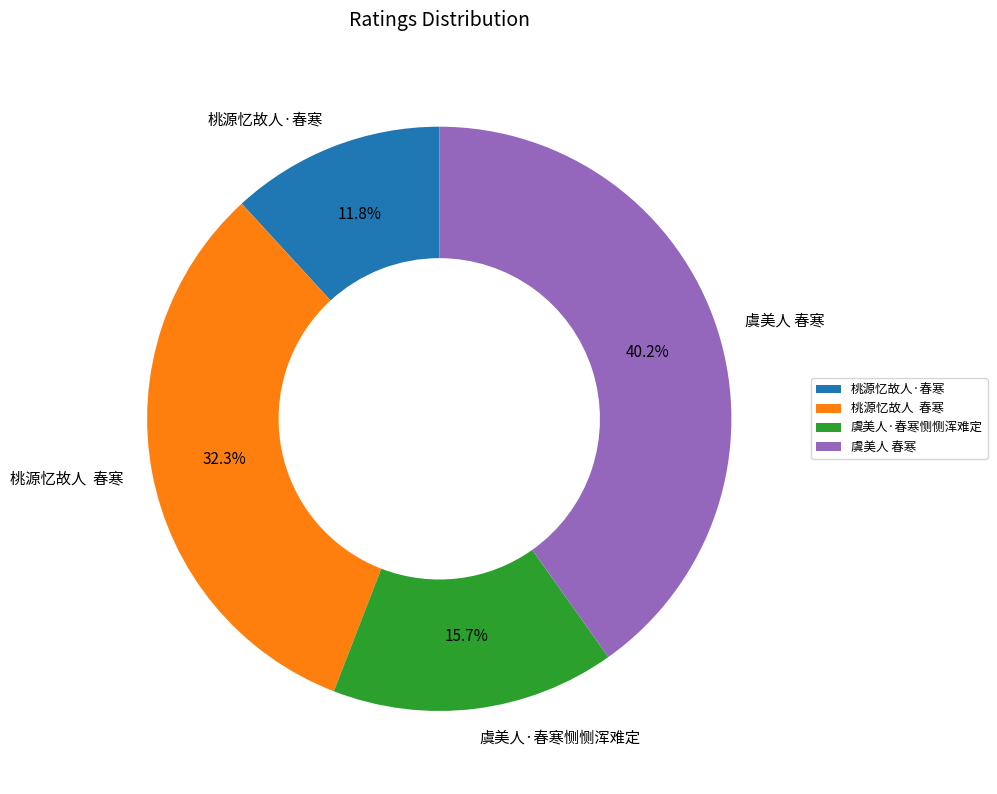

To the nearest percent, what is the average slice percentage?

25%